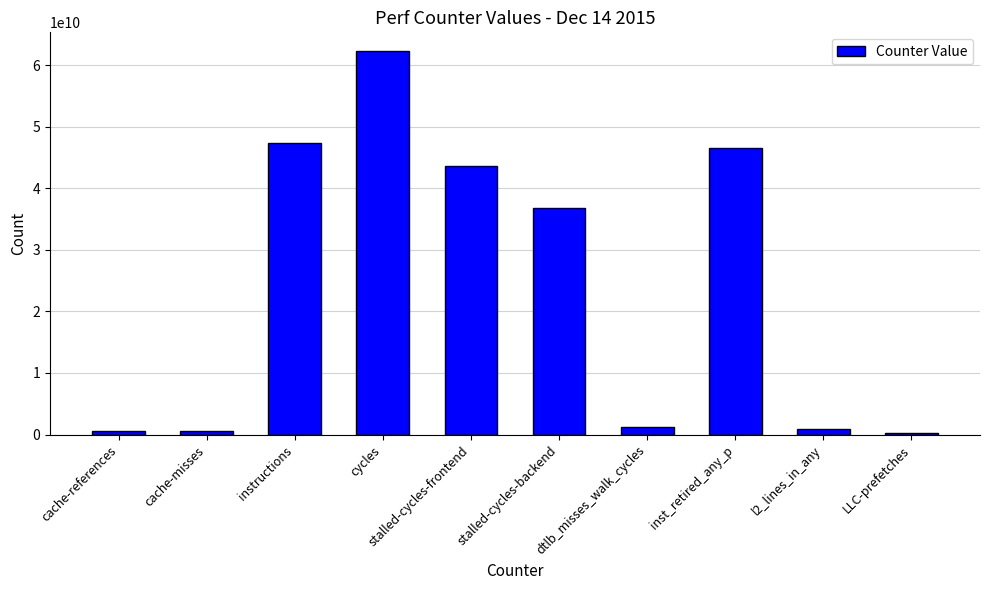

What is the difference between the values at l2_lines_in_any and stalled-cycles-frontend?

42767392414